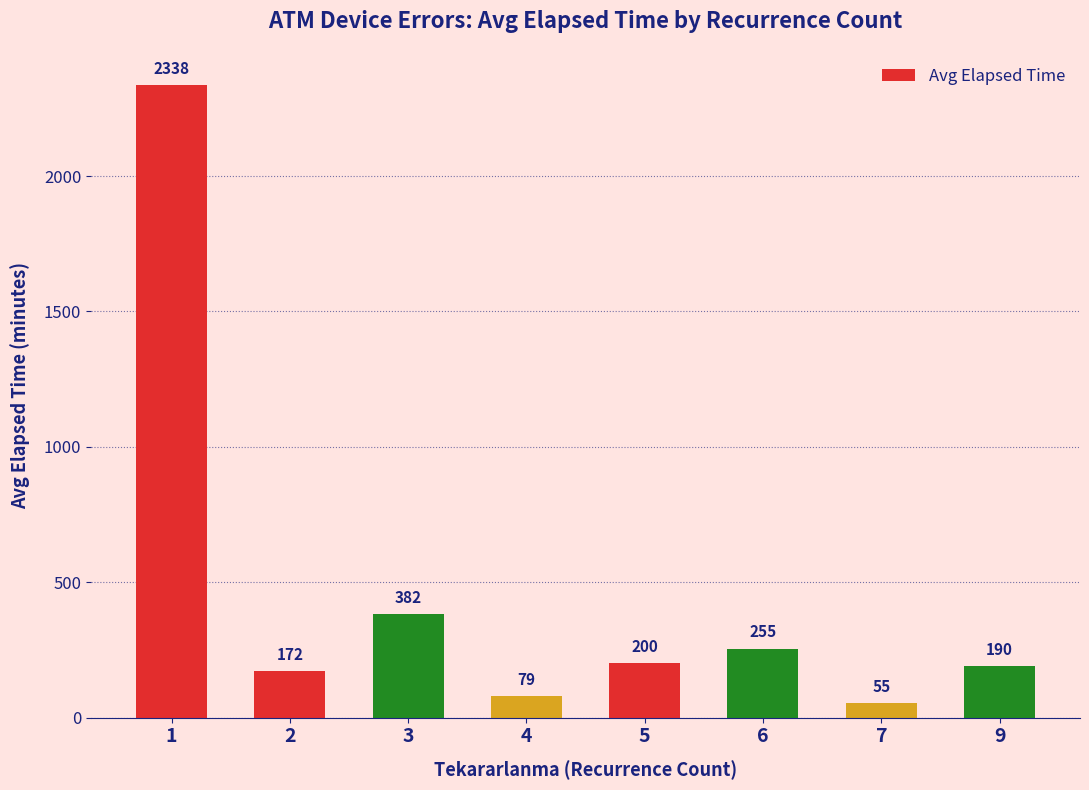

What is the greatest value displayed?

2337.6